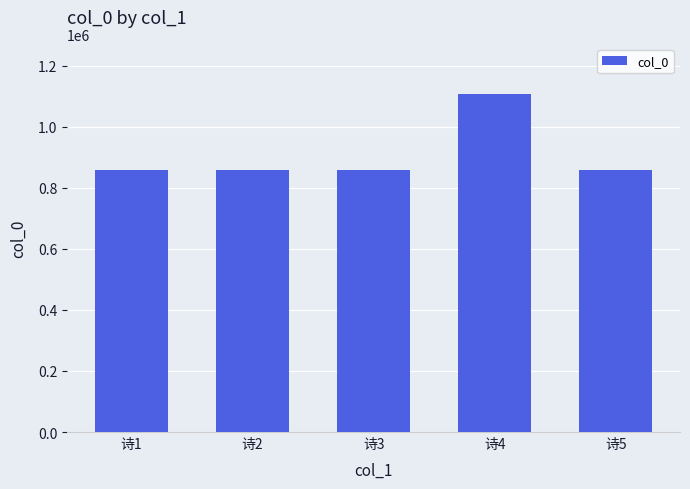

Count the number of categories in the chart.

5